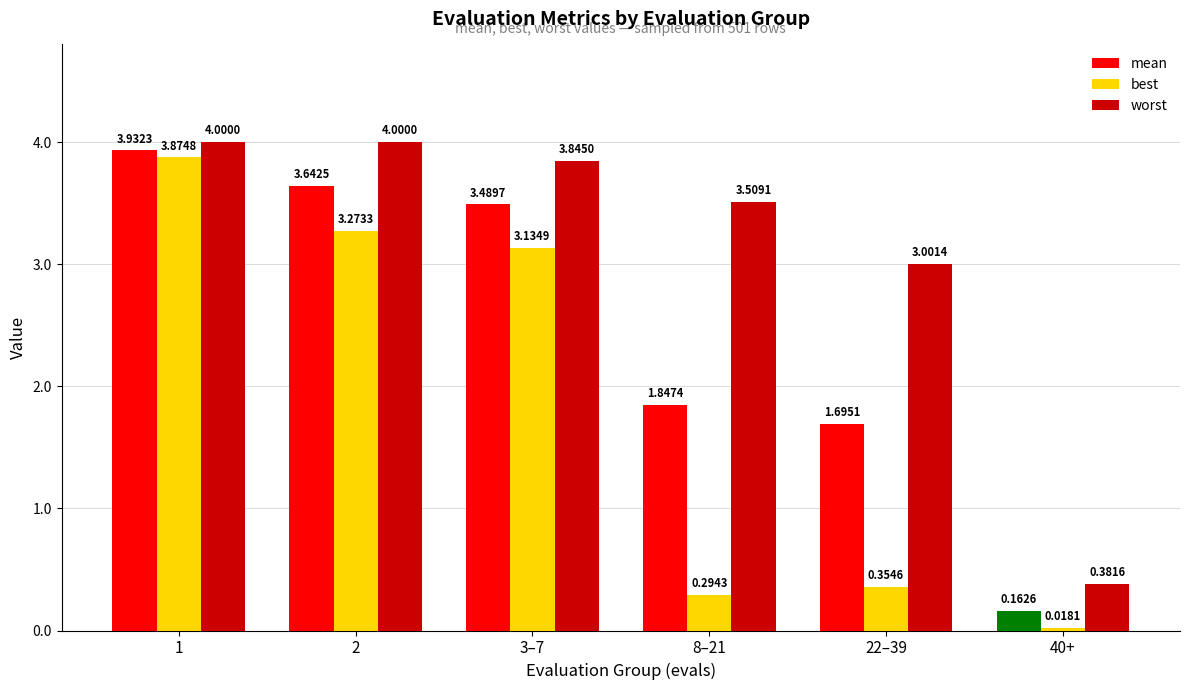

At how many categories does at least one series exceed 3?

5